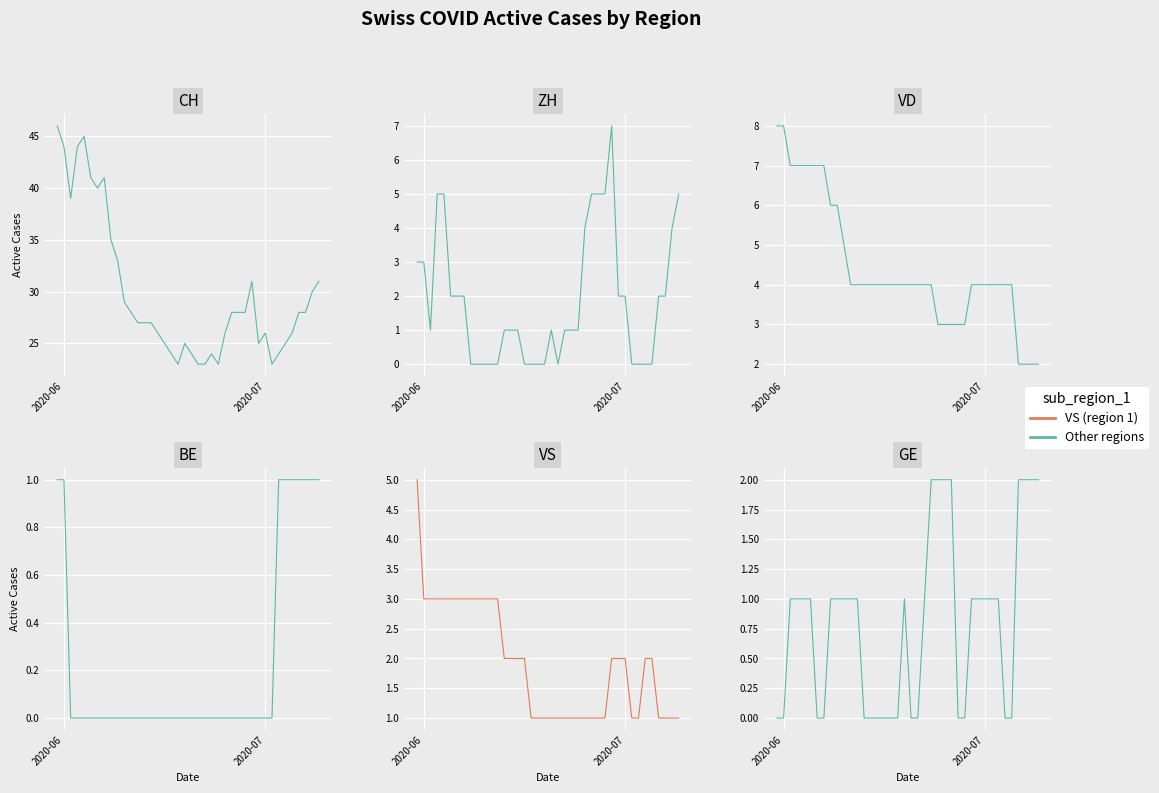

Is this an area chart (filled region under the line)?

No